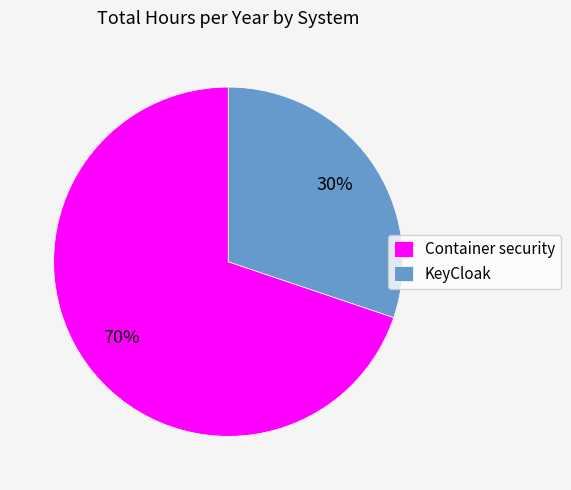

Rank the categories by value from highest to lowest.

Container security, KeyCloak